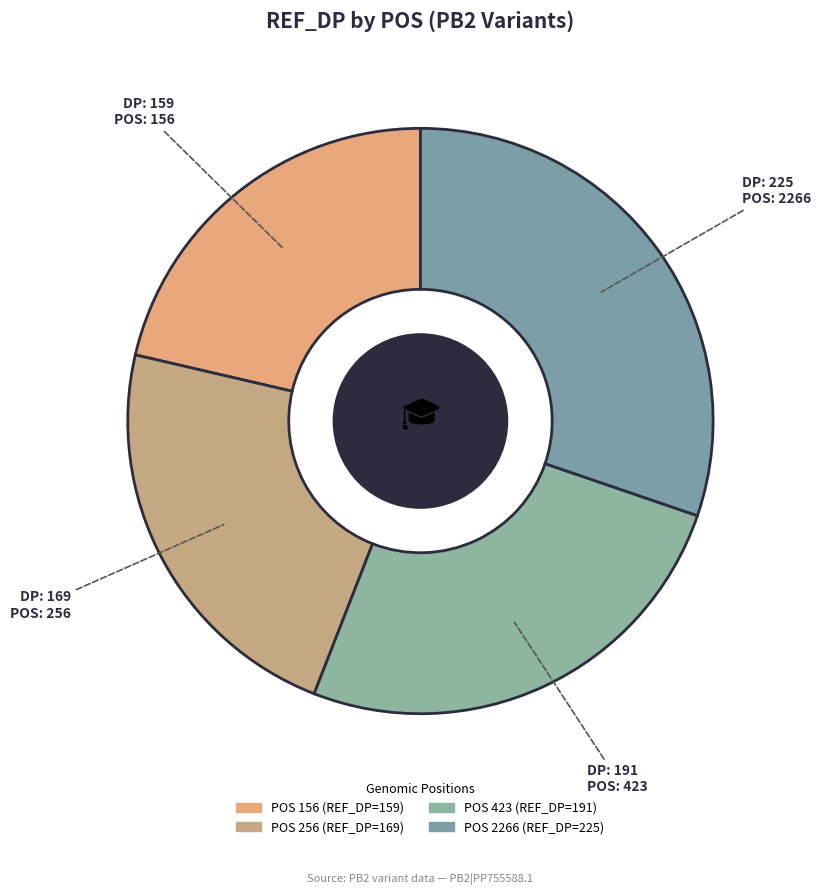

Count the number of slices in the pie.

4